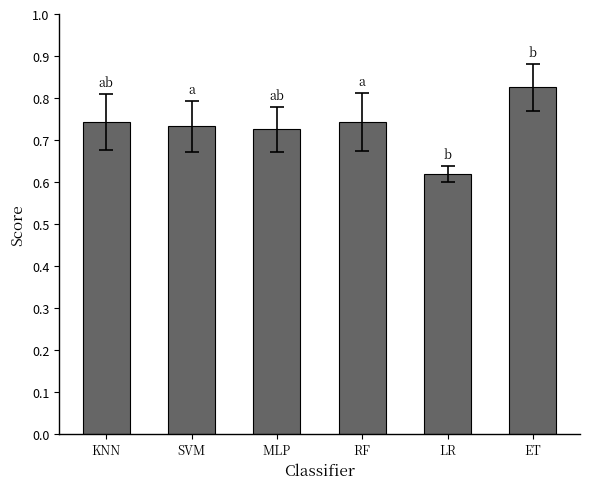

What position from the left is MLP?

3